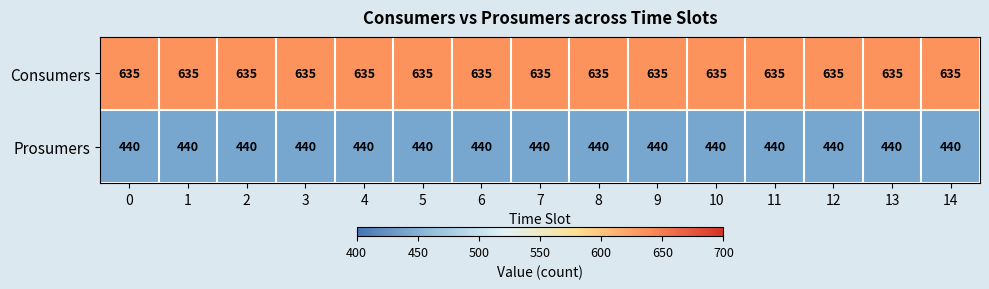

Rank the series at 2 from highest to lowest value.

Consumers, Prosumers